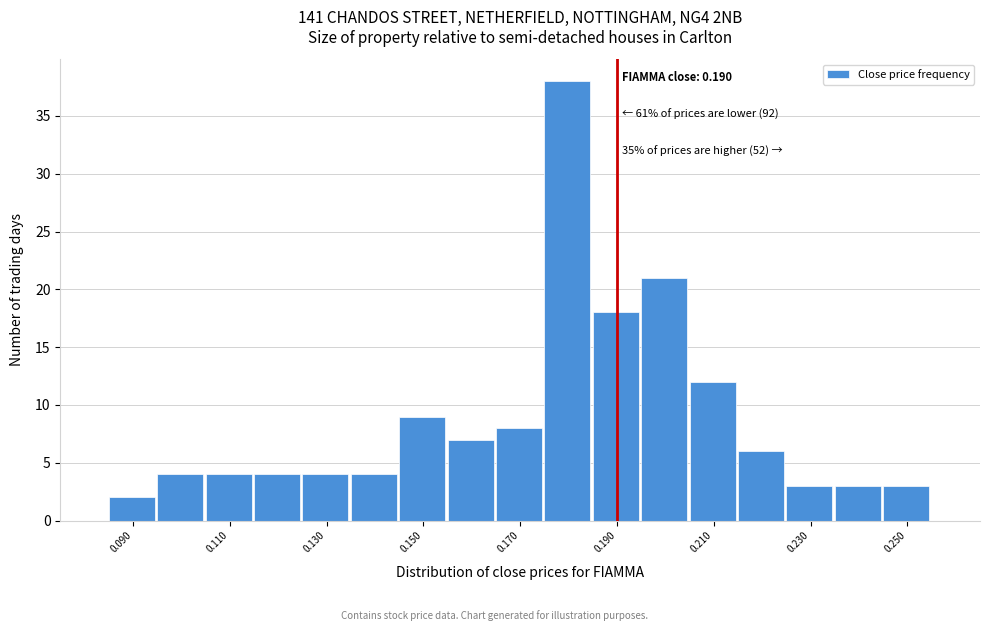

Over which range of the x-axis is the bar tallest?

0.175 to 0.185